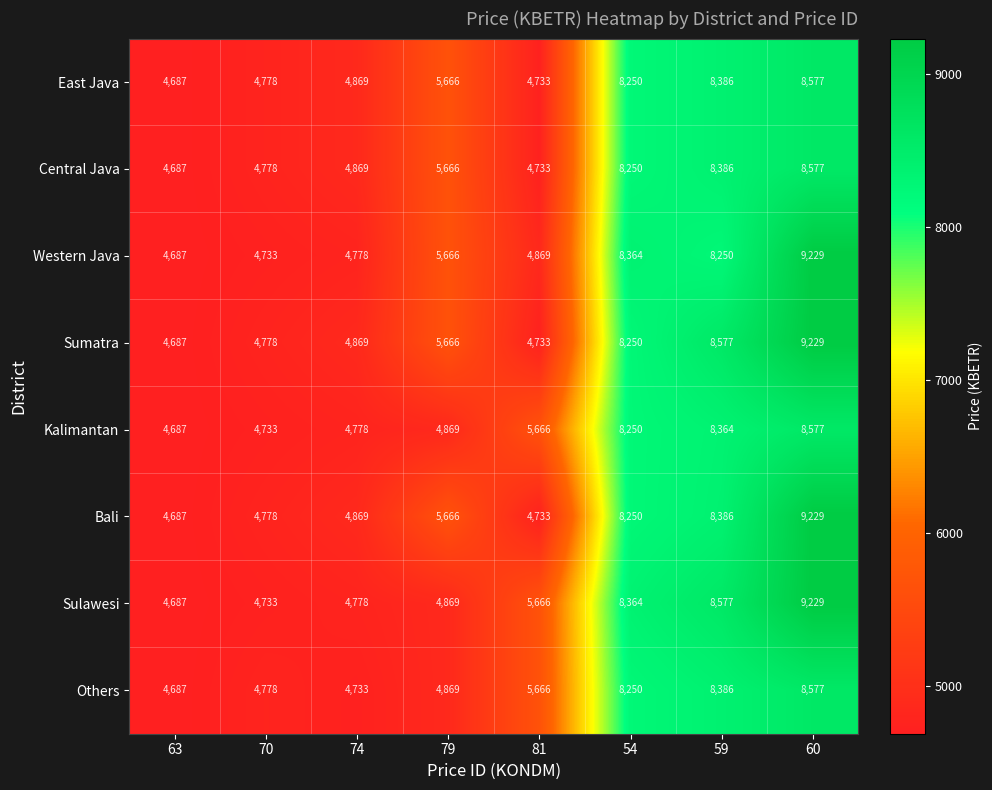

At which label is Sulawesi closest to 6958?

81